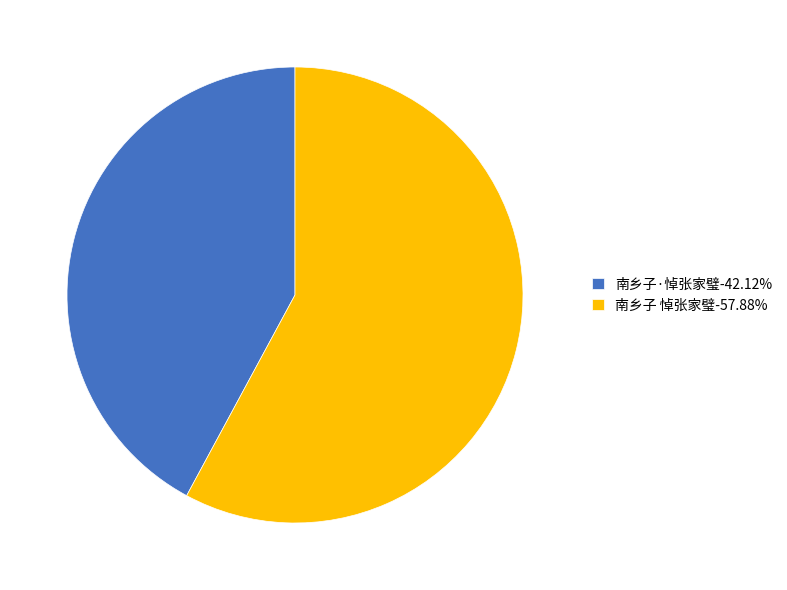

Does any single category account for the majority?

Yes